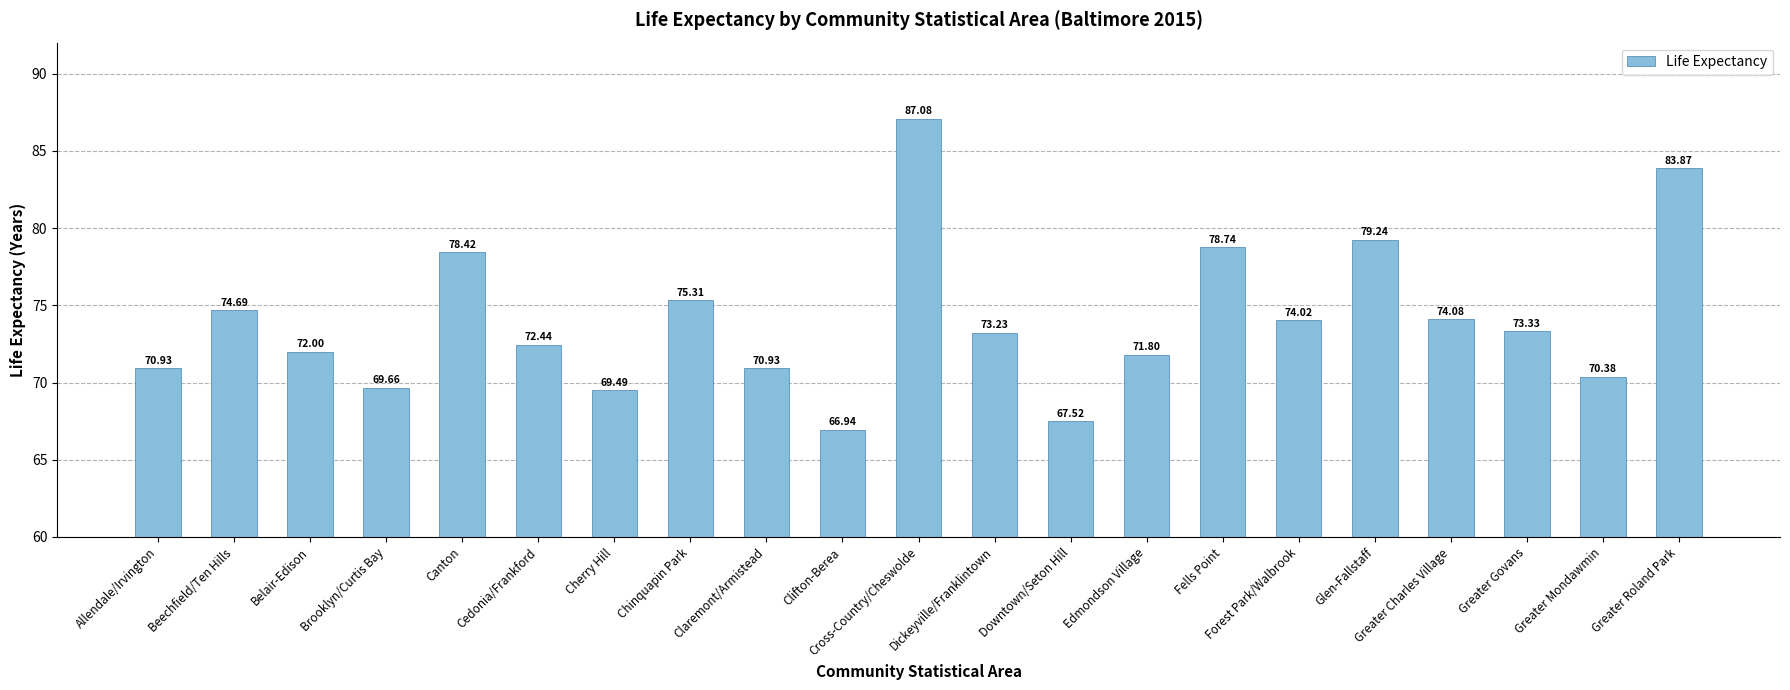

What is the greatest value displayed?

87.1